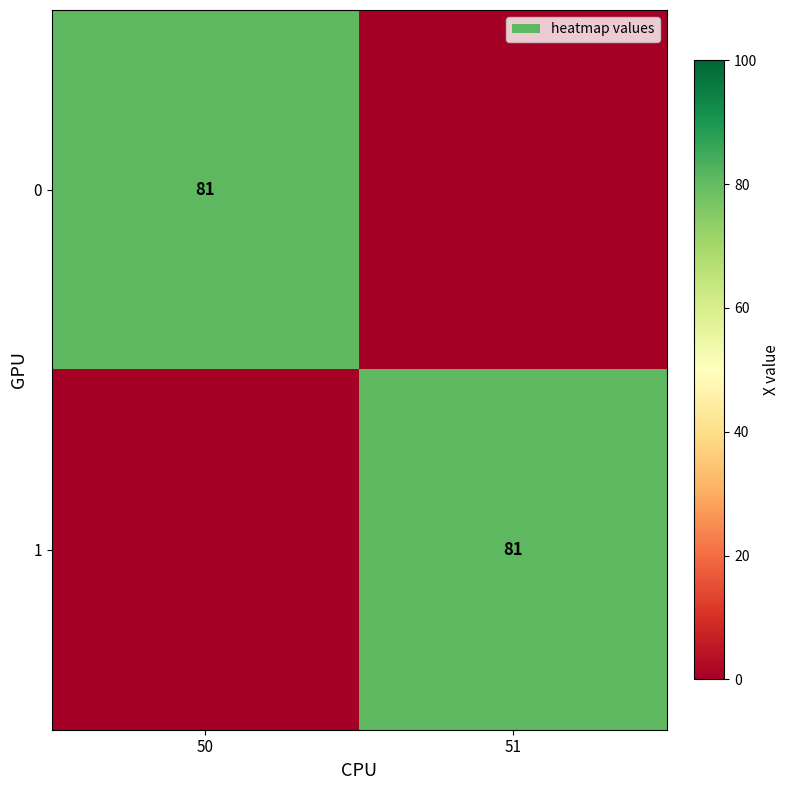

The 0 series shows 81 at 50. True or false?

True